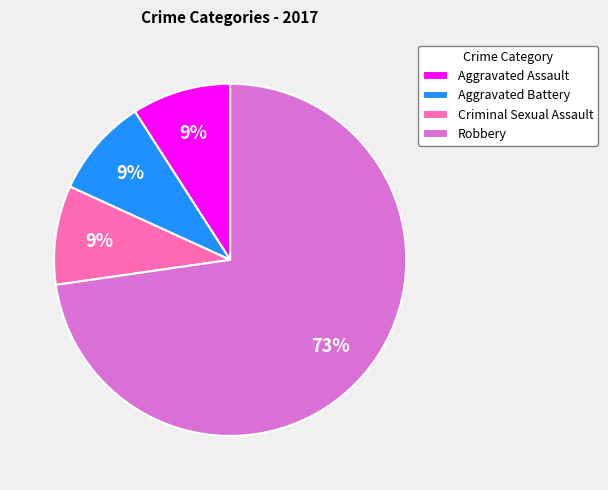

To the nearest percent, what is the difference between the largest and smallest slice percentages?

64%